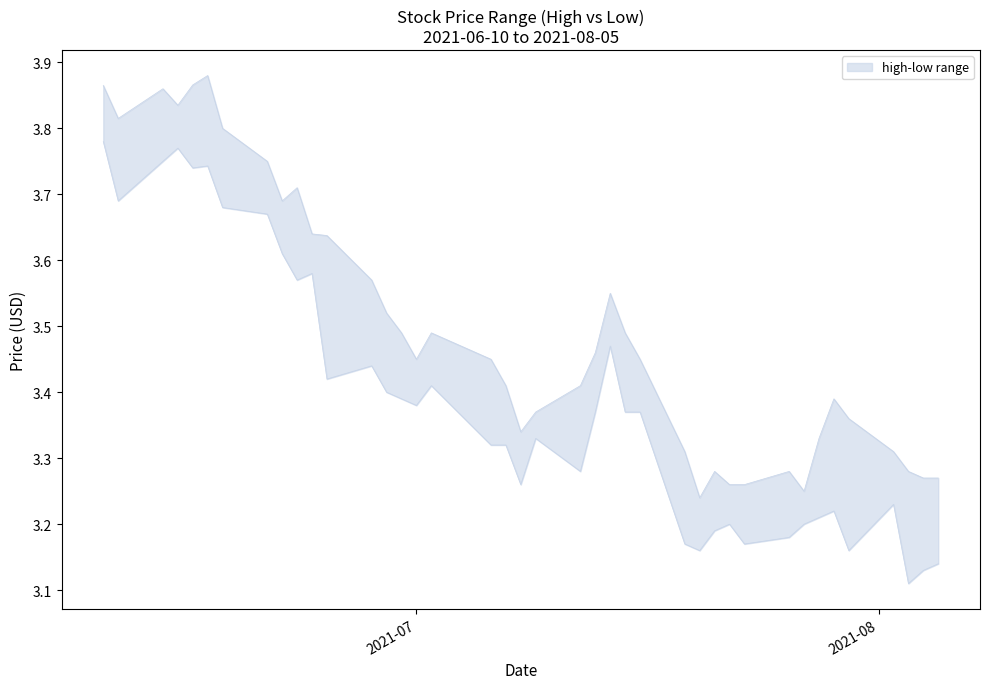

Where is the first local minimum for low?

2021-06-11